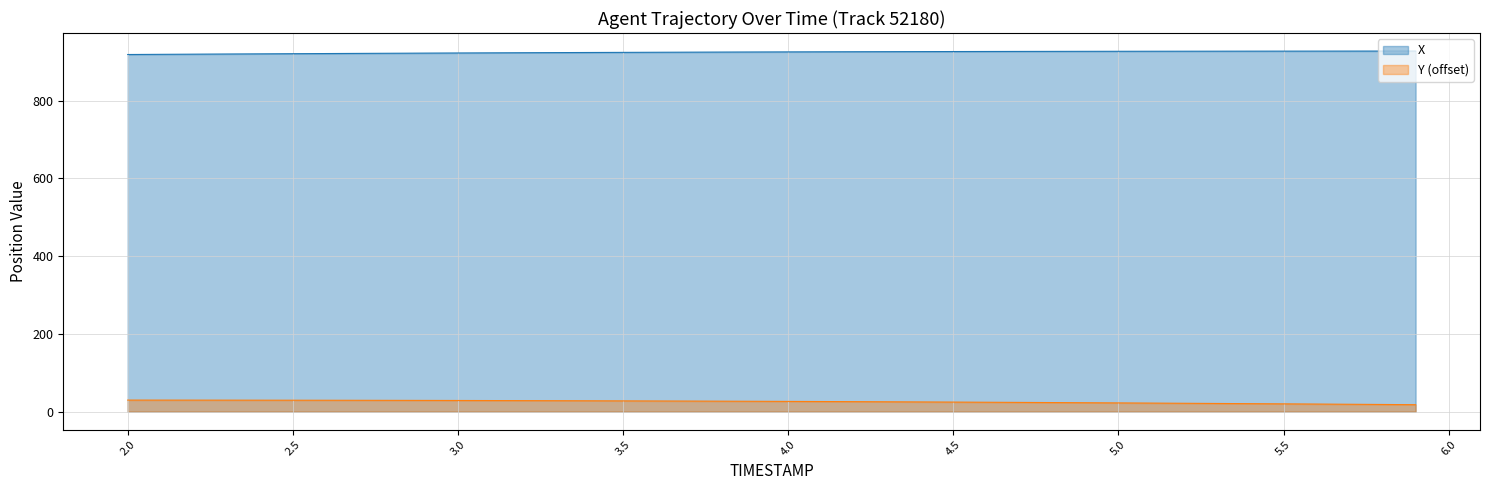

Reading left to right, list all the values displayed in this chart.

X: 918.8	919.2	919.6	920.0	920.4	920.8	921.2	921.6	922.0	922.3	922.7	923.0	923.3	923.6	923.9	924.2	924.5	924.8	925.0	925.2	925.5	925.7	925.9	926.1	926.2	926.4	926.5	926.7	926.8	926.9	927.0	927.1	927.2	927.3	927.4	927.4	927.5	927.5	927.6	927.6
Y (offset): 29.8	29.7	29.7	29.6	29.5	29.4	29.3	29.2	29.1	28.9	28.8	28.6	28.4	28.2	28.0	27.7	27.5	27.2	27.0	26.7	26.4	26.1	25.7	25.4	25.0	24.6	24.2	23.8	23.4	23.0	22.5	22.0	21.6	21.1	20.6	20.1	19.6	19.0	18.5	17.9